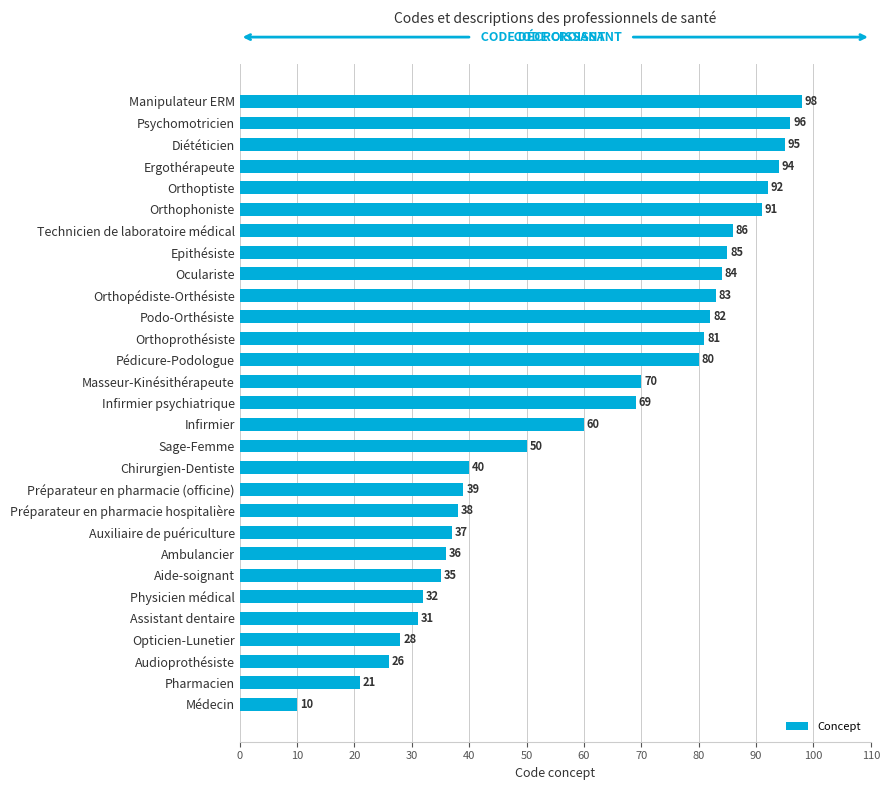

At which label is the value closest to 54?

Sage-Femme